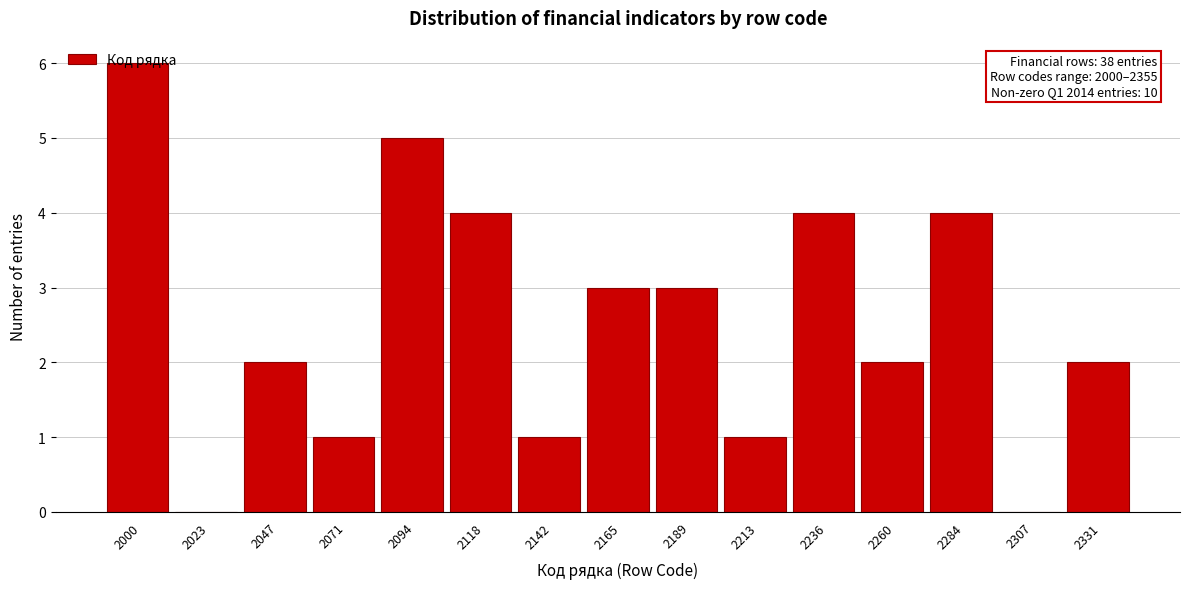

The chart shows a value of 2 at 2142. True or false?

False